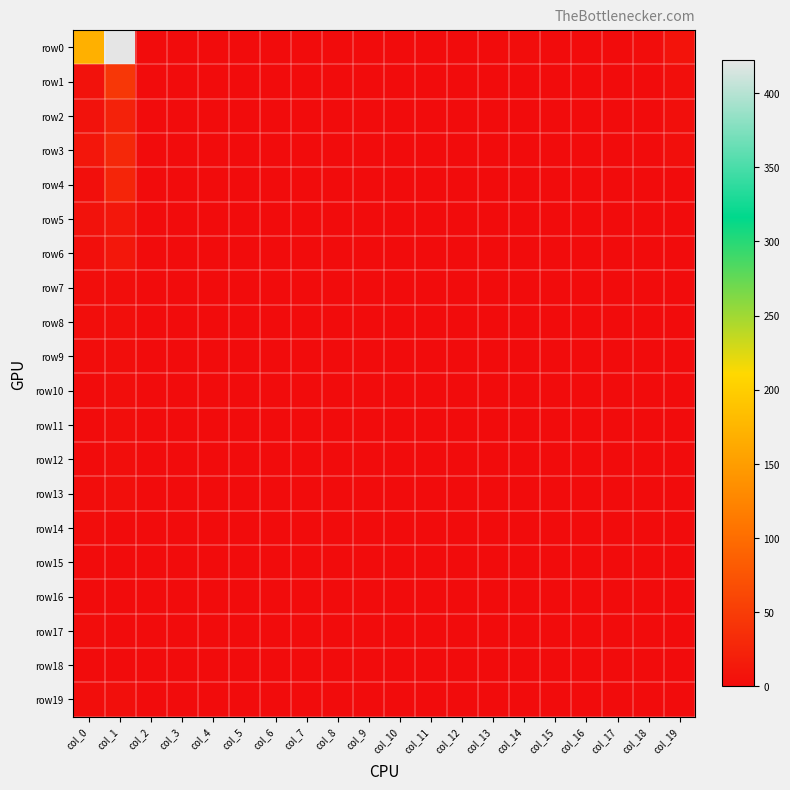

Reading left to right, list all the values displayed in this chart.

row0: col_0=169	col_1=422	col_2=0	col_3=0	col_4=0	col_5=0	col_6=0	col_7=0	col_8=0	col_9=0	col_10=0	col_11=0	col_12=0	col_13=0	col_14=1	col_15=0	col_16=0	col_17=0	col_18=1	col_19=7
row1: col_0=6	col_1=44	col_2=0	col_3=0	col_4=0	col_5=0	col_6=0	col_7=0	col_8=0	col_9=0	col_10=0	col_11=0	col_12=0	col_13=0	col_14=0	col_15=0	col_16=0	col_17=0	col_18=0	col_19=4
row2: col_0=6	col_1=23	col_2=0	col_3=0	col_4=0	col_5=0	col_6=0	col_7=0	col_8=0	col_9=0	col_10=0	col_11=0	col_12=0	col_13=0	col_14=0	col_15=0	col_16=0	col_17=0	col_18=0	col_19=3
row3: col_0=10	col_1=29	col_2=0	col_3=0	col_4=0	col_5=0	col_6=0	col_7=0	col_8=0	col_9=0	col_10=0	col_11=0	col_12=0	col_13=0	col_14=0	col_15=0	col_16=0	col_17=0	col_18=0	col_19=3
row4: col_0=4	col_1=26	col_2=0	col_3=0	col_4=0	col_5=0	col_6=0	col_7=0	col_8=0	col_9=0	col_10=0	col_11=0	col_12=0	col_13=0	col_14=0	col_15=0	col_16=0	col_17=0	col_18=0	col_19=0
row5: col_0=6	col_1=11	col_2=0	col_3=0	col_4=0	col_5=0	col_6=0	col_7=0	col_8=0	col_9=0	col_10=0	col_11=0	col_12=0	col_13=0	col_14=0	col_15=0	col_16=0	col_17=0	col_18=0	col_19=0
row6: col_0=3	col_1=11	col_2=0	col_3=0	col_4=0	col_5=0	col_6=0	col_7=0	col_8=0	col_9=0	col_10=0	col_11=0	col_12=0	col_13=0	col_14=0	col_15=0	col_16=0	col_17=0	col_18=0	col_19=0
row7: col_0=2	col_1=2	col_2=0	col_3=0	col_4=0	col_5=0	col_6=0	col_7=0	col_8=0	col_9=0	col_10=0	col_11=0	col_12=0	col_13=0	col_14=0	col_15=0	col_16=0	col_17=0	col_18=0	col_19=0
row8: col_0=2	col_1=4	col_2=0	col_3=0	col_4=0	col_5=0	col_6=0	col_7=0	col_8=0	col_9=0	col_10=0	col_11=0	col_12=0	col_13=0	col_14=0	col_15=0	col_16=0	col_17=0	col_18=0	col_19=0
row9: col_0=1	col_1=2	col_2=0	col_3=0	col_4=0	col_5=0	col_6=0	col_7=0	col_8=0	col_9=0	col_10=0	col_11=0	col_12=0	col_13=0	col_14=0	col_15=0	col_16=0	col_17=0	col_18=0	col_19=0
row10: col_0=0	col_1=2	col_2=0	col_3=0	col_4=0	col_5=0	col_6=0	col_7=0	col_8=0	col_9=0	col_10=0	col_11=0	col_12=0	col_13=0	col_14=0	col_15=0	col_16=0	col_17=0	col_18=0	col_19=0
row11: col_0=0	col_1=2	col_2=0	col_3=0	col_4=0	col_5=0	col_6=0	col_7=0	col_8=0	col_9=0	col_10=0	col_11=0	col_12=0	col_13=0	col_14=0	col_15=0	col_16=0	col_17=0	col_18=0	col_19=0
row12: col_0=0	col_1=2	col_2=0	col_3=0	col_4=0	col_5=0	col_6=0	col_7=0	col_8=0	col_9=0	col_10=0	col_11=0	col_12=0	col_13=0	col_14=0	col_15=0	col_16=0	col_17=0	col_18=0	col_19=0
row13: col_0=1	col_1=3	col_2=0	col_3=0	col_4=0	col_5=0	col_6=0	col_7=0	col_8=0	col_9=0	col_10=0	col_11=0	col_12=0	col_13=0	col_14=0	col_15=0	col_16=0	col_17=0	col_18=0	col_19=0
row14: col_0=1	col_1=0	col_2=0	col_3=0	col_4=0	col_5=0	col_6=0	col_7=0	col_8=0	col_9=0	col_10=0	col_11=0	col_12=0	col_13=0	col_14=0	col_15=0	col_16=0	col_17=0	col_18=0	col_19=0
row15: col_0=0	col_1=0	col_2=0	col_3=0	col_4=0	col_5=0	col_6=0	col_7=0	col_8=0	col_9=0	col_10=0	col_11=0	col_12=0	col_13=0	col_14=0	col_15=0	col_16=0	col_17=0	col_18=0	col_19=0
row16: col_0=0	col_1=0	col_2=0	col_3=0	col_4=0	col_5=0	col_6=0	col_7=0	col_8=0	col_9=0	col_10=0	col_11=0	col_12=0	col_13=0	col_14=0	col_15=0	col_16=0	col_17=0	col_18=0	col_19=0
row17: col_0=1	col_1=0	col_2=0	col_3=0	col_4=0	col_5=0	col_6=0	col_7=0	col_8=0	col_9=0	col_10=0	col_11=0	col_12=0	col_13=0	col_14=0	col_15=0	col_16=0	col_17=0	col_18=0	col_19=0
row18: col_0=0	col_1=0	col_2=0	col_3=0	col_4=0	col_5=0	col_6=0	col_7=0	col_8=0	col_9=0	col_10=0	col_11=0	col_12=0	col_13=0	col_14=0	col_15=0	col_16=0	col_17=0	col_18=0	col_19=0
row19: col_0=2	col_1=4	col_2=0	col_3=0	col_4=0	col_5=0	col_6=0	col_7=0	col_8=0	col_9=0	col_10=0	col_11=0	col_12=0	col_13=0	col_14=0	col_15=0	col_16=0	col_17=0	col_18=0	col_19=0